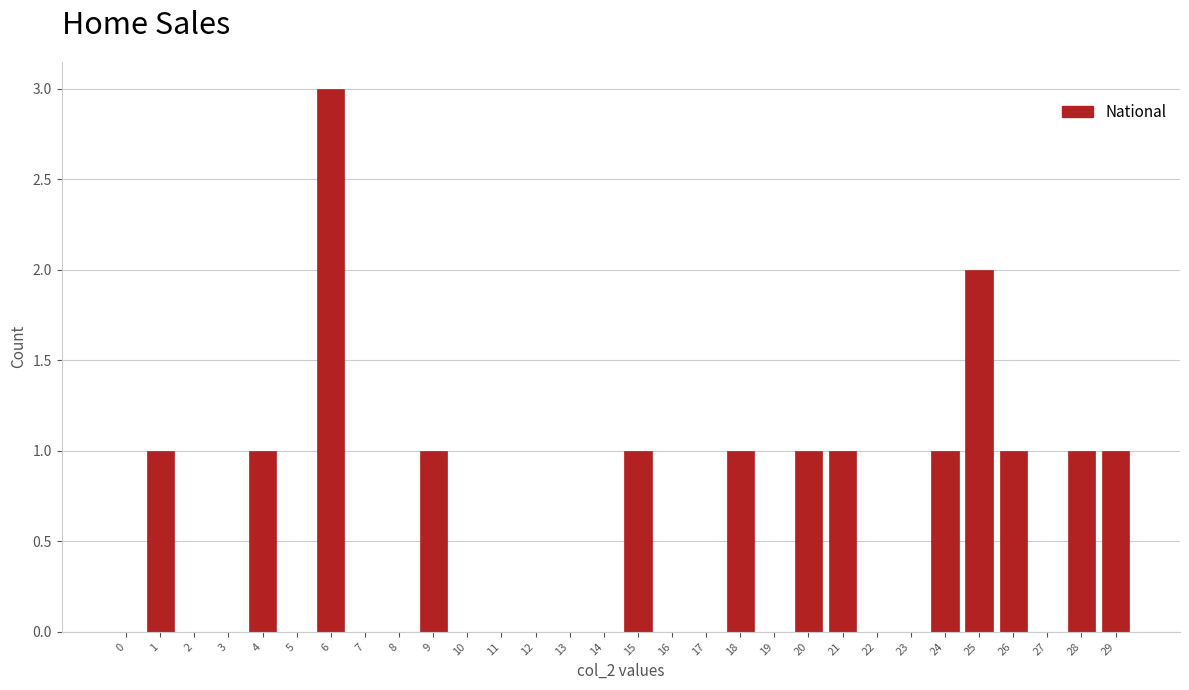

Reading left to right, what are all the values shown in this chart?

0=0	1=1	2=0	3=0	4=1	5=0	6=3	7=0	8=0	9=1	10=0	11=0	12=0	13=0	14=0	15=1	16=0	17=0	18=1	19=0	20=1	21=1	22=0	23=0	24=1	25=2	26=1	27=0	28=1	29=1